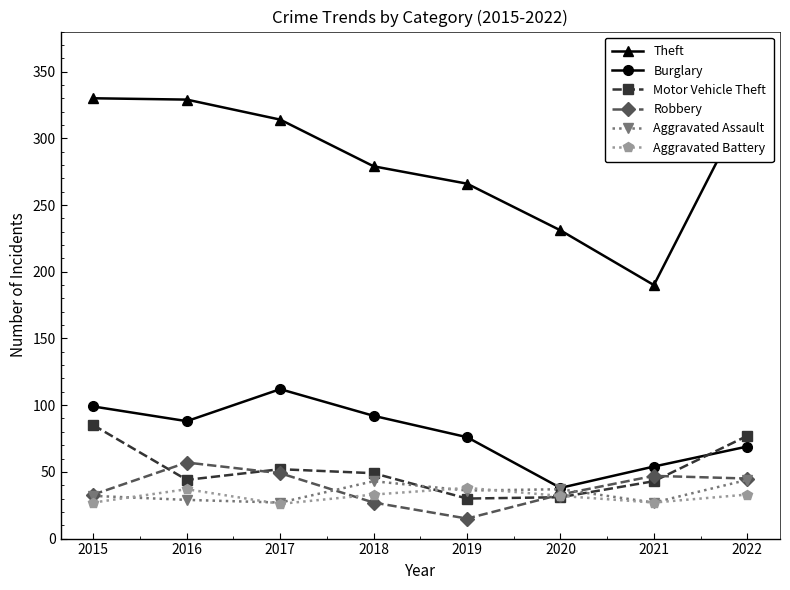

How many intersections are there between Aggravated Assault and Motor Vehicle Theft?

2